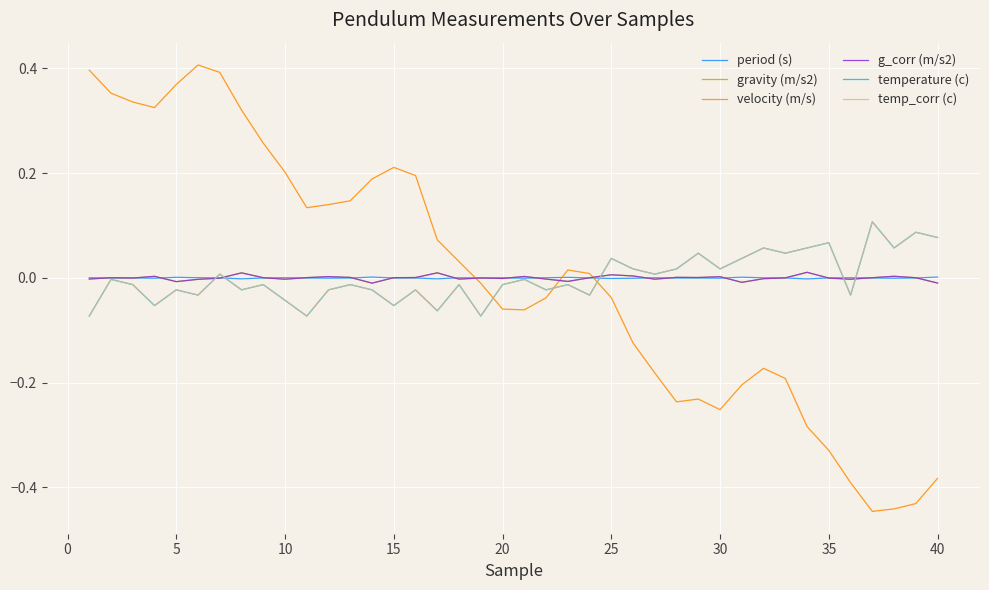

Is this an area chart (filled region under the line)?

No